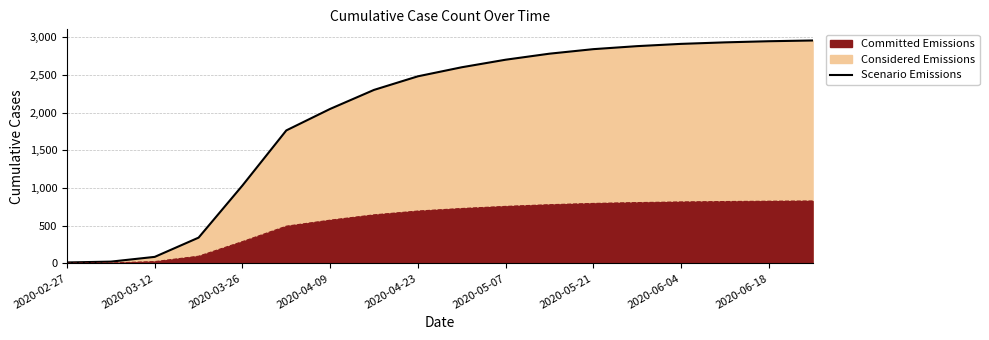

Is it true that the value at 2020-06-04 is 1618?

False